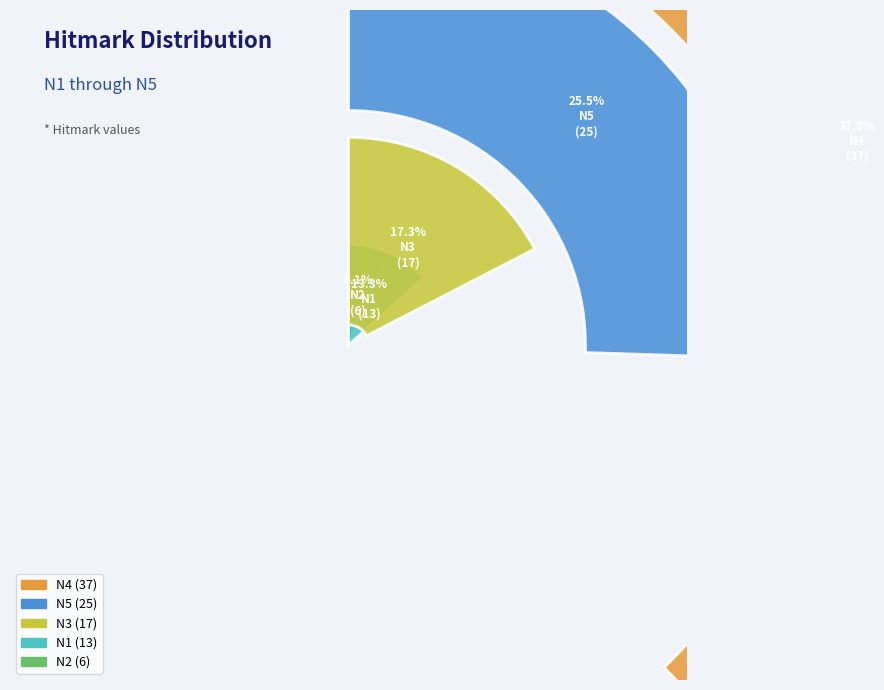

What percentage do N2 and N4 together represent?

43.9%